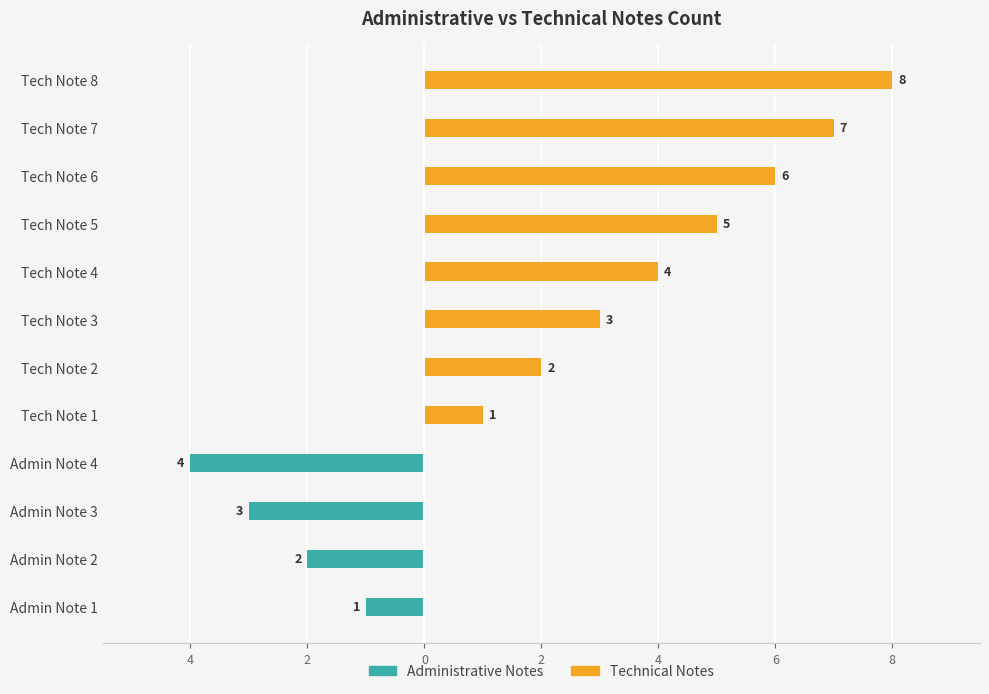

Reading left to right, transcribe all the data shown in this chart.

Administrative Notes: -1	-2	-3	-4	0	0	0	0	0	0	0	0
Technical Notes: 0	0	0	0	1	2	3	4	5	6	7	8